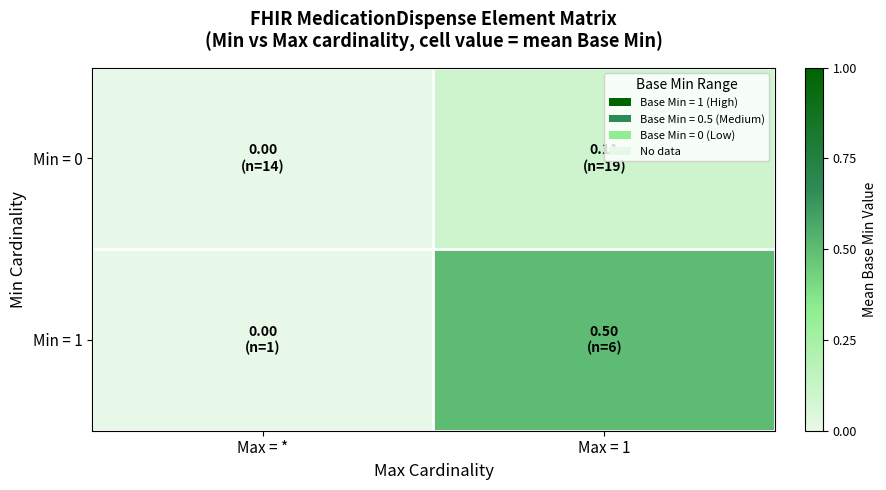

Which series has the widest spread of values?

Min = 1